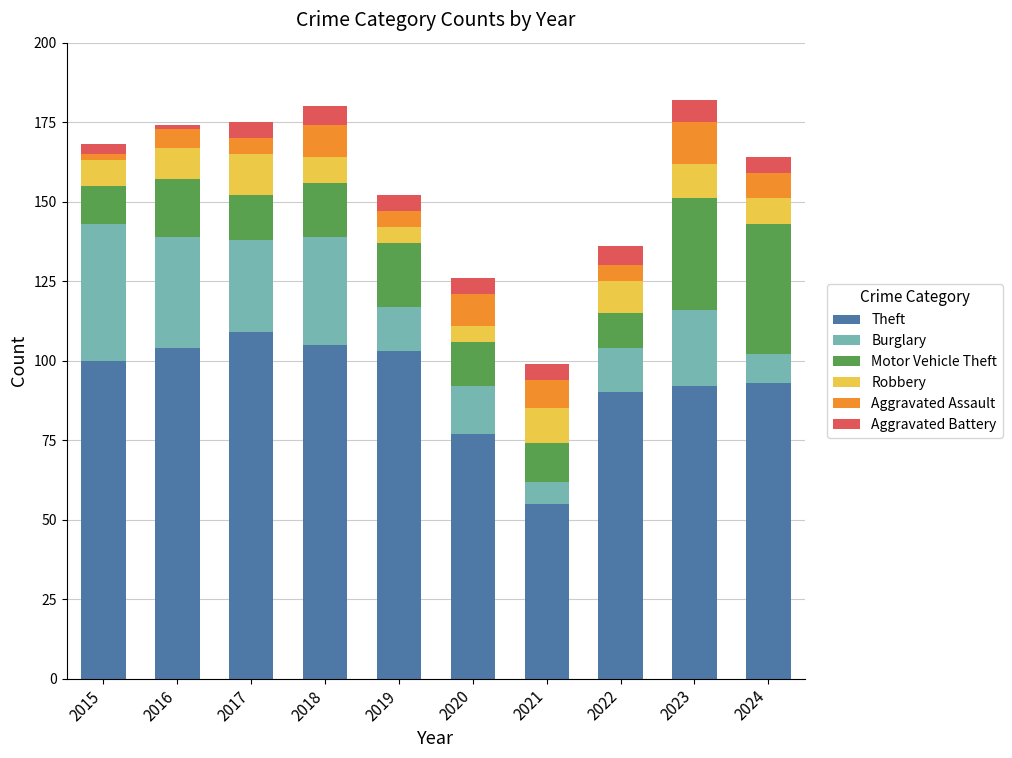

True or false: Theft has a value of 36 at 2017.

False